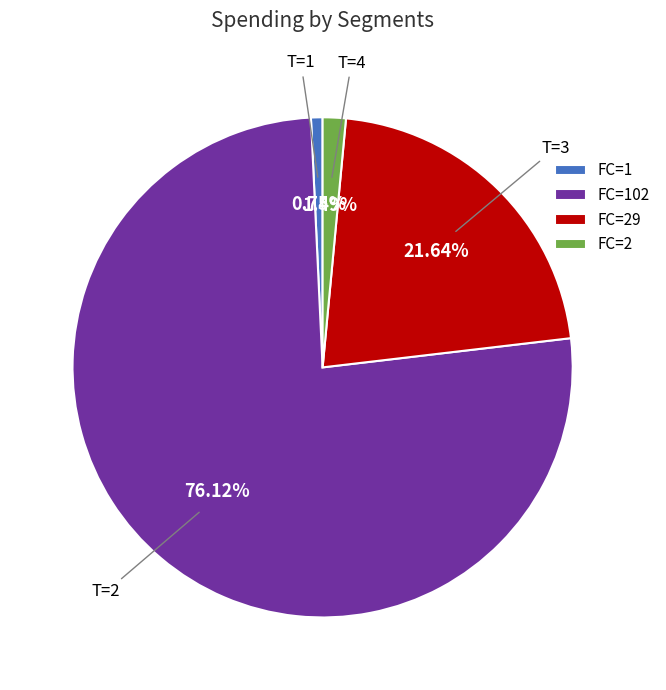

To the nearest percent, what is the average slice percentage?

25%